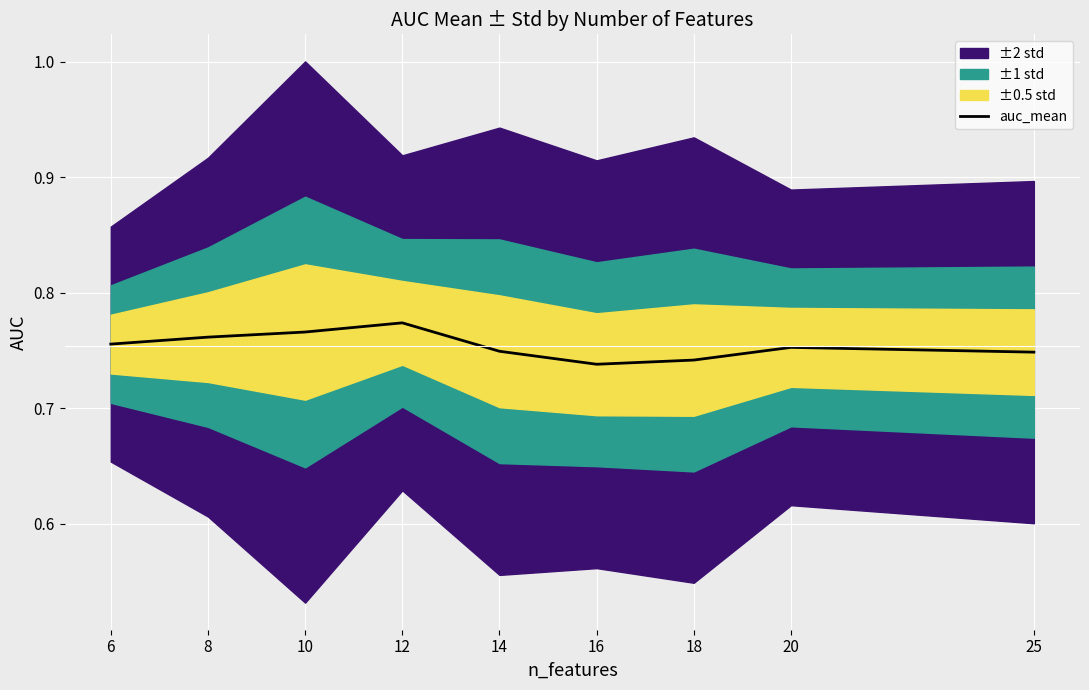

Reading left to right, list all the values displayed in this chart.

0.8	0.8	0.8	0.8	0.7	0.7	0.7	0.8	0.7